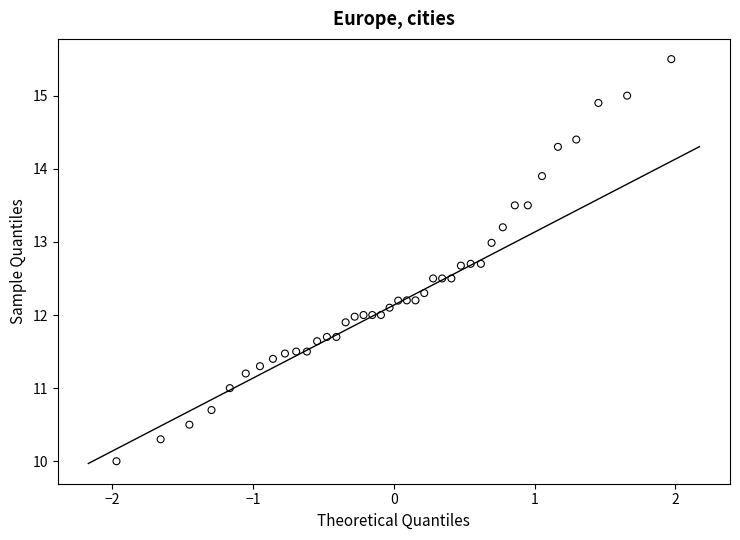

What is the range of X values (max minus min)?

3.9